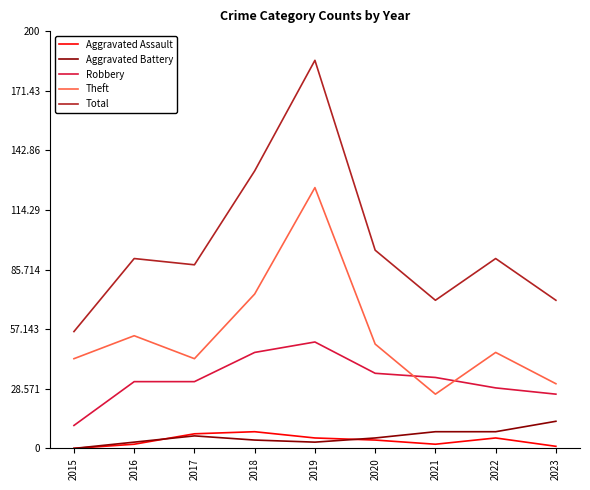

True or false: Theft has more than 2 interior local peaks.

True